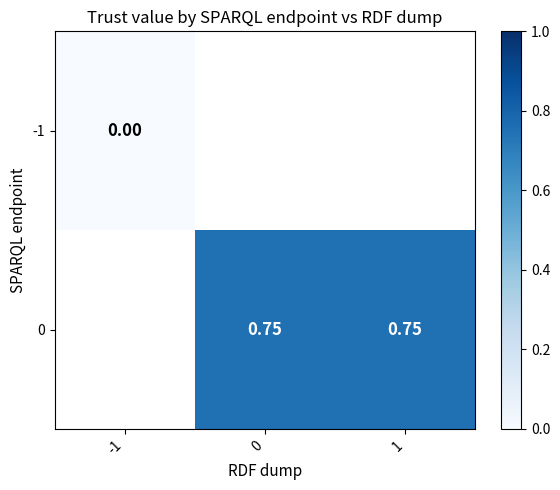

At which label is row_0 closest to 0?

-1